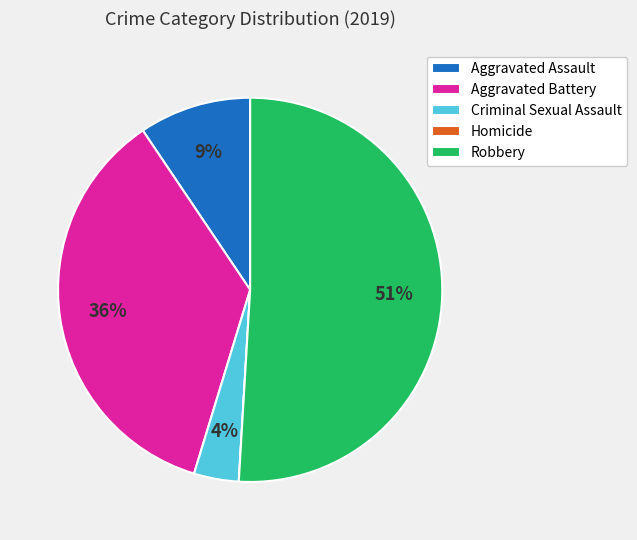

Which slice is the largest?

Robbery